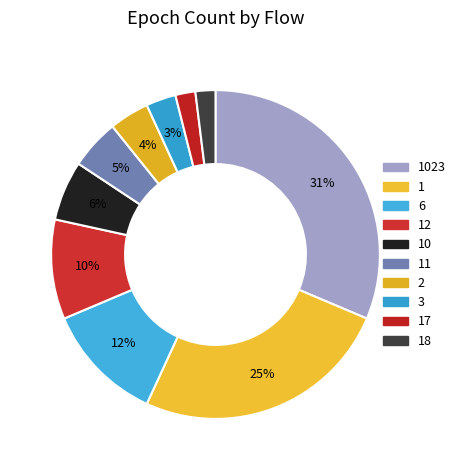

What is the ratio of the value at 3 to the value at 12?

0.3